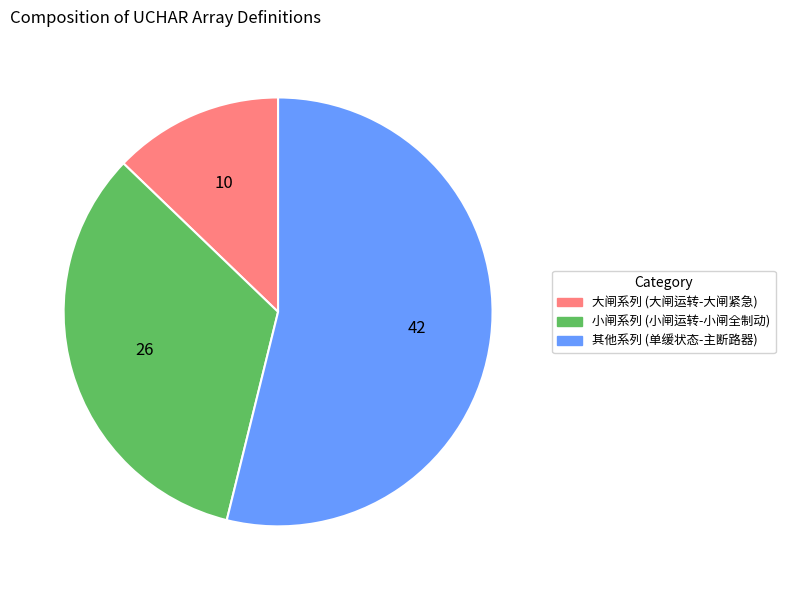

Is there any slice that represents more than half of the pie?

Yes